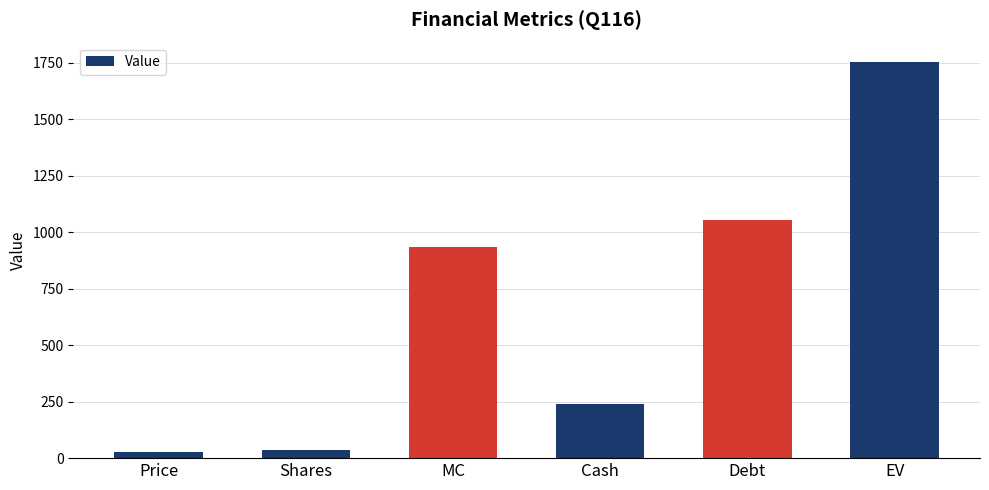

Reading right to left, list all the values displayed in this chart.

EV=1751.0	Debt=1053.9	Cash=238.4	MC=935.6	Shares=36.7	Price=25.5